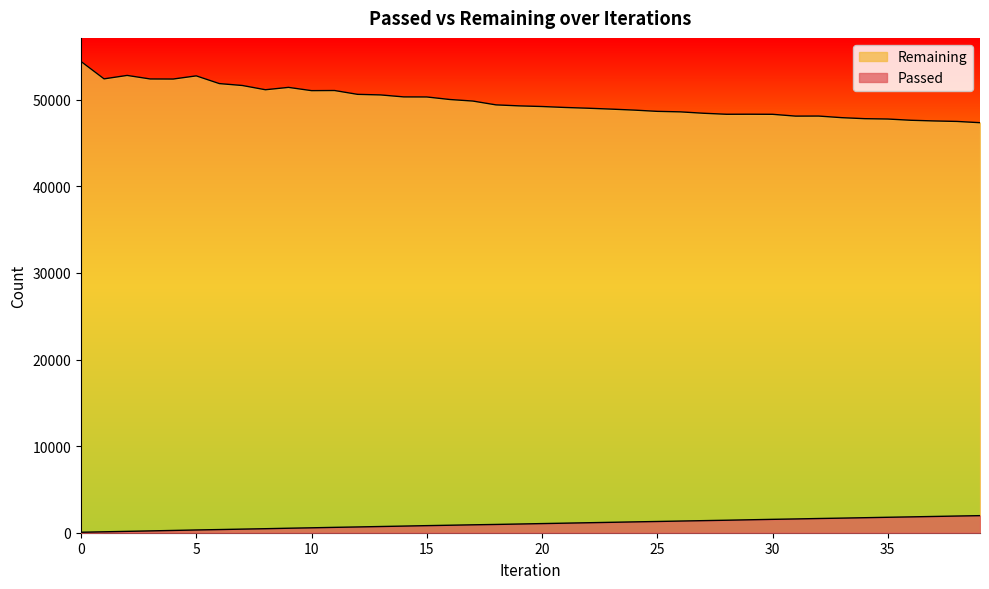

Which series has the largest range (max minus min)?

Remaining